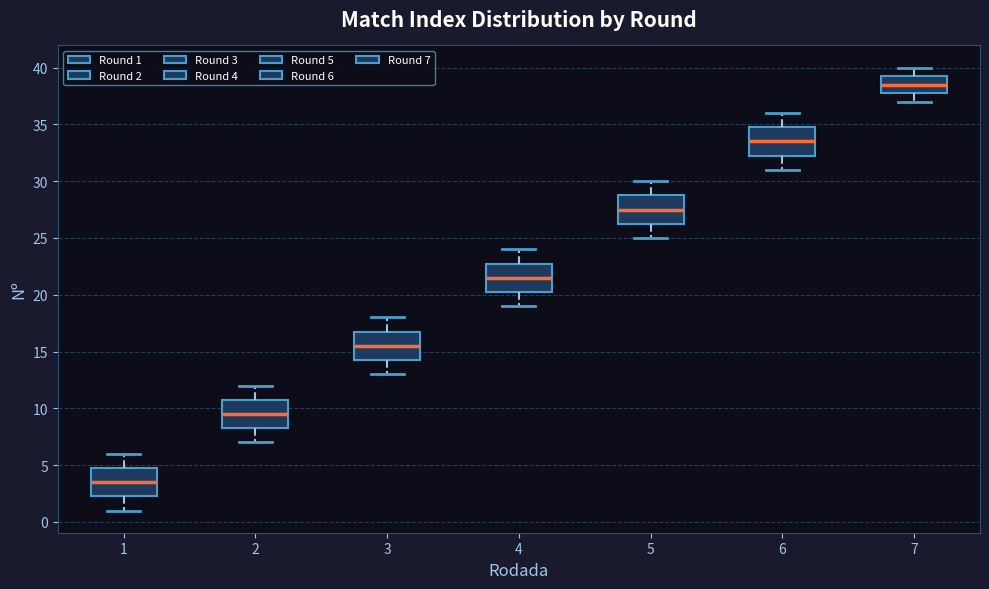

Which box has the lowest median line?

1